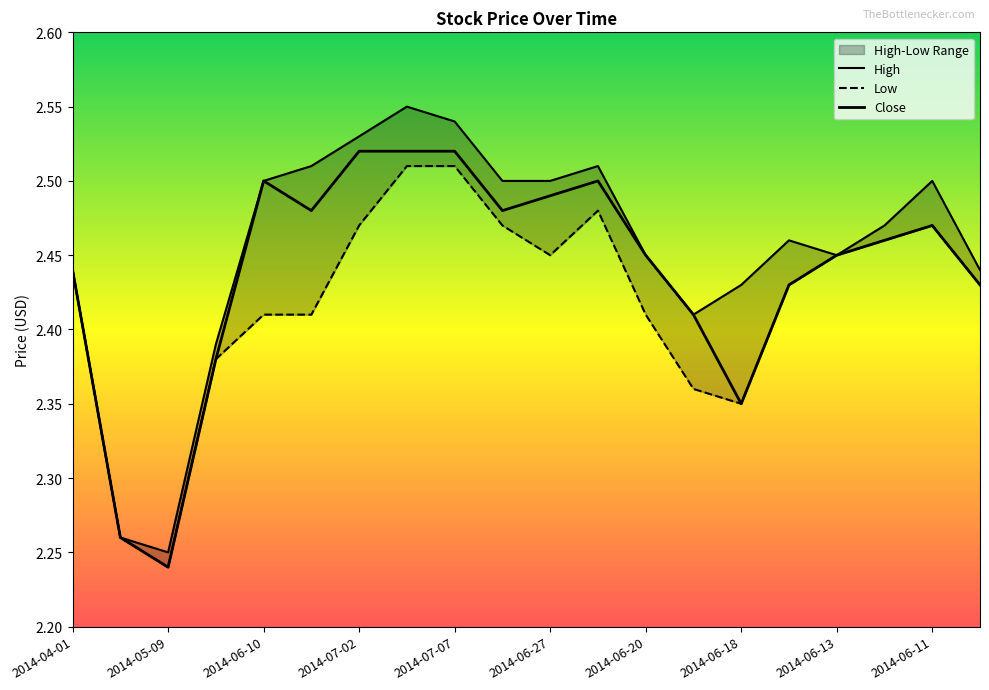

The Low series shows 3.6 at 2014-07-04. True or false?

False